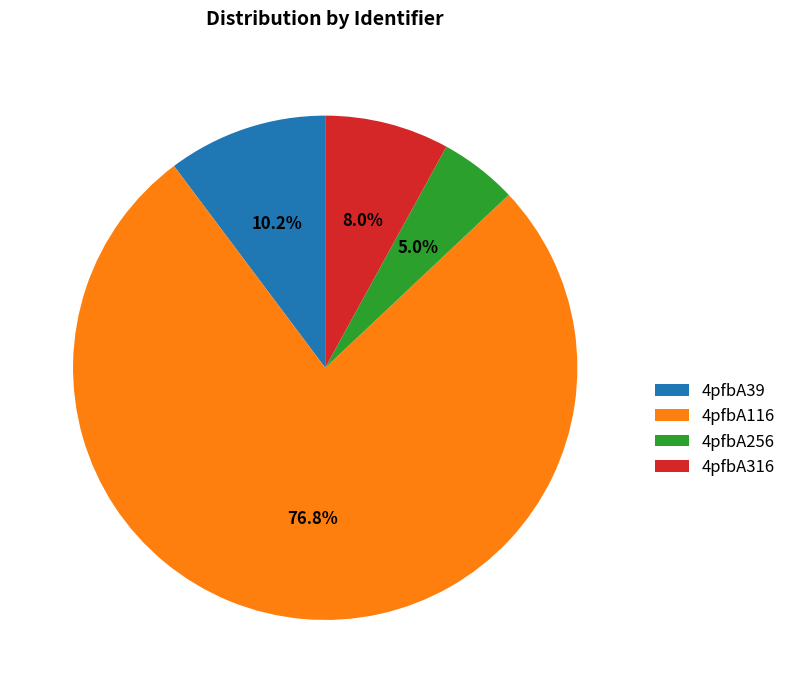

How many segments does this pie chart have?

4